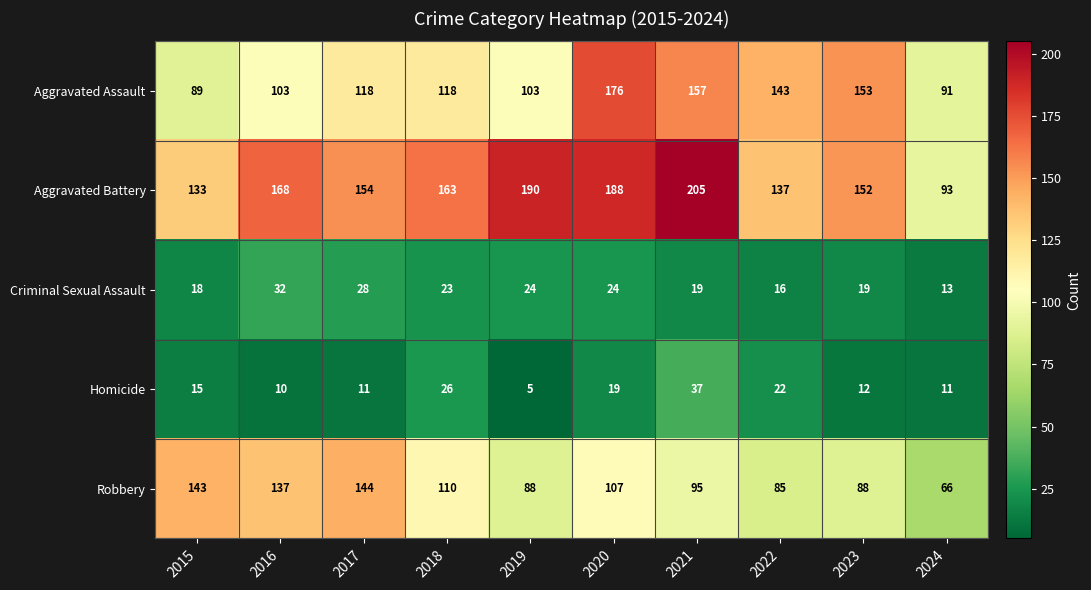

What is the difference between the highest and lowest values at 2024?

82